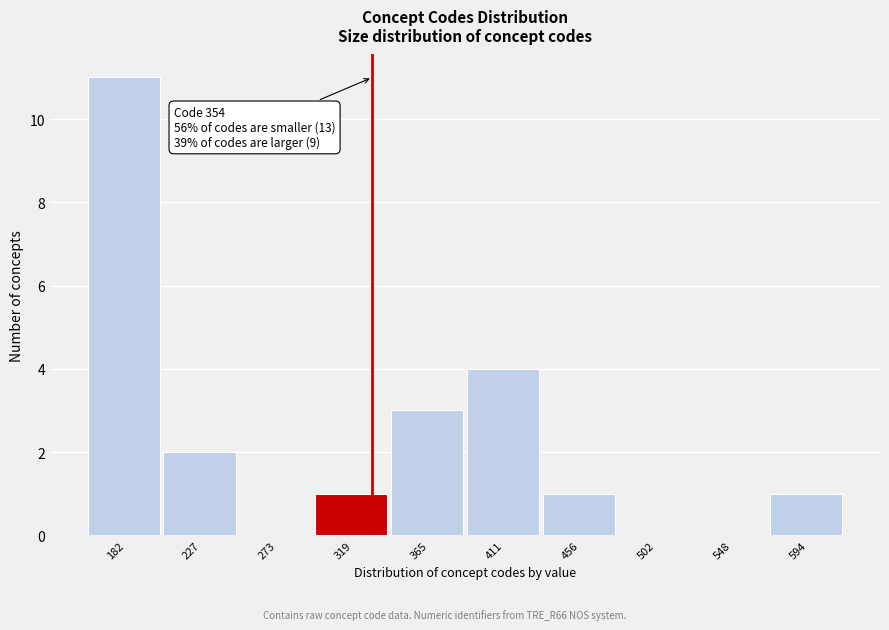

Reading left to right, list all the values displayed in this chart.

182=11	227=2	273=0	319=1	365=3	411=4	456=1	502=0	548=0	594=1